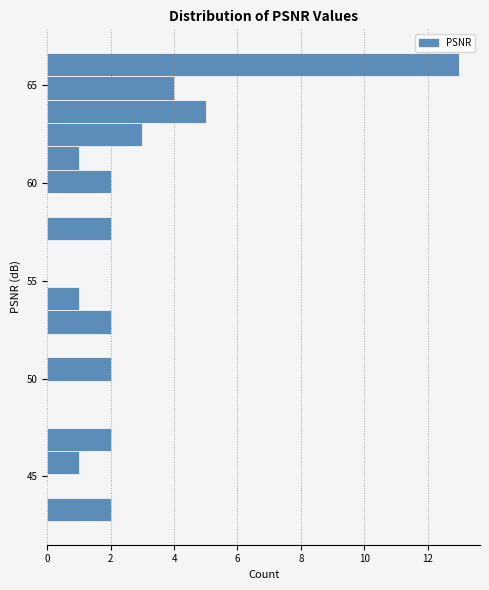

Read against the y-axis, roughly where is the centre of the longest bar?

66.0